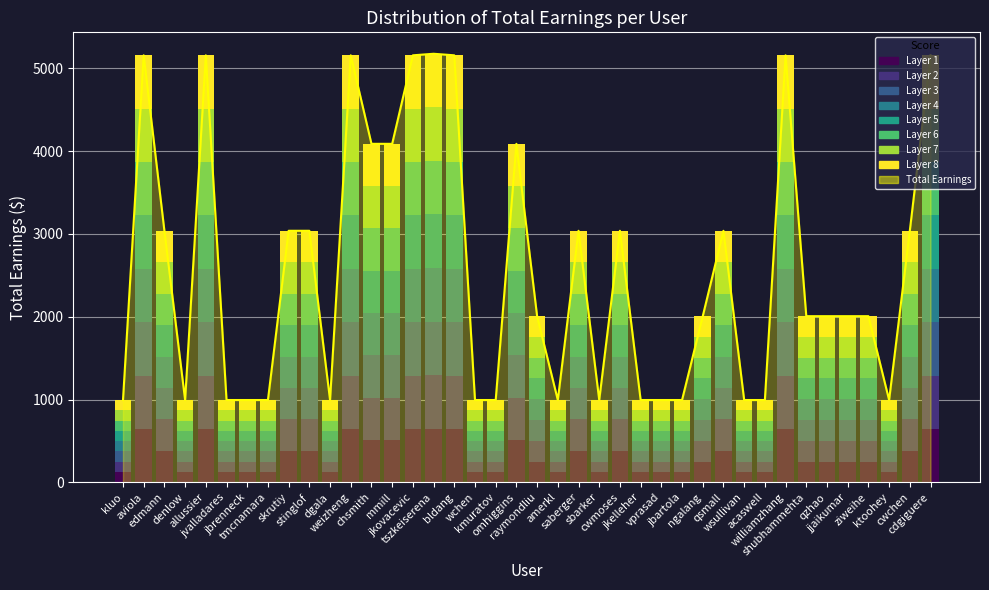

Which category has the highest value across all series?

tszkeiserena